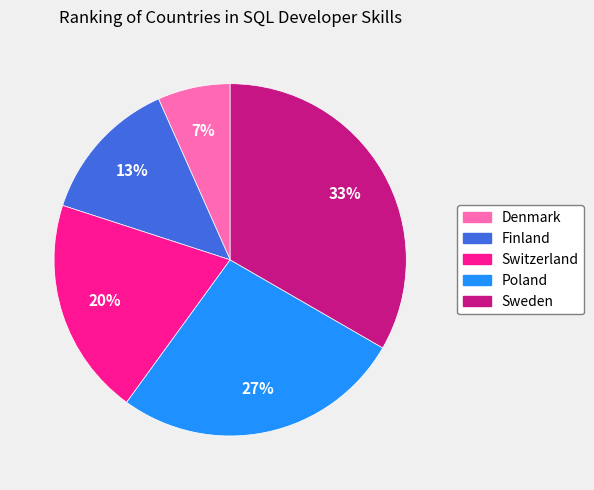

To the nearest percent, what is the average slice percentage?

20%